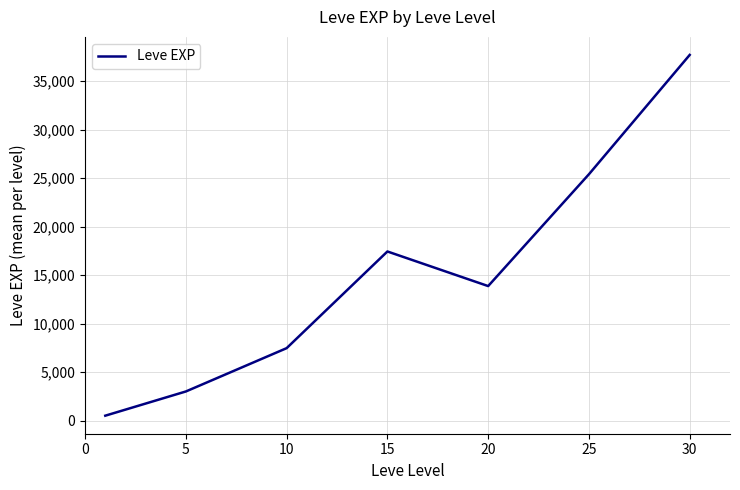

What is the average value?

15062.9